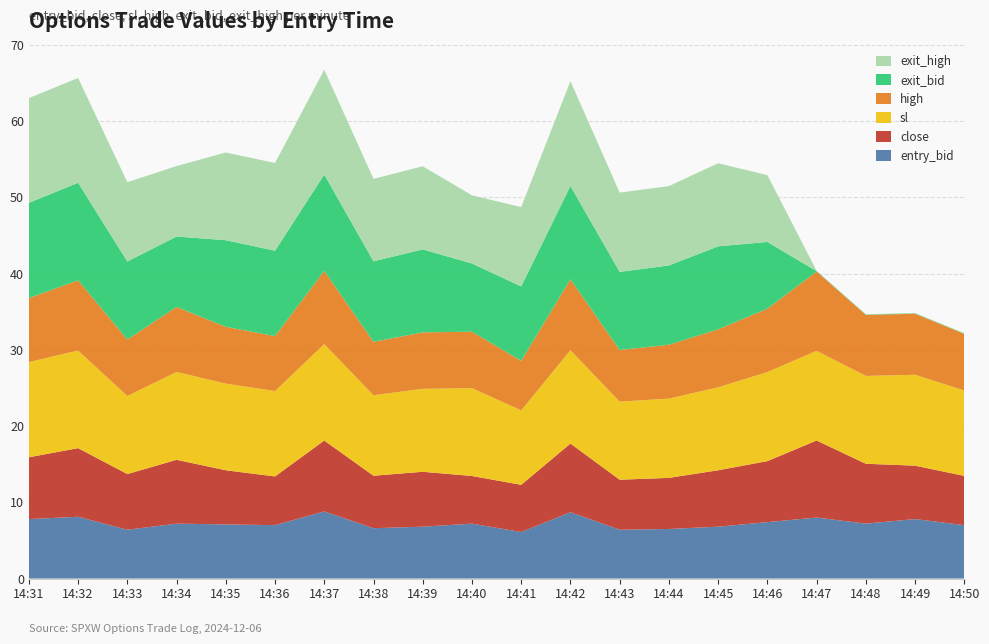

Reading left to right, list all the values displayed in this chart.

entry_bid: 7.8	8.1	6.4	7.2	7.1	7.0	8.8	6.6	6.8	7.2	6.1	8.7	6.4	6.5	6.8	7.4	8.0	7.2	7.8	7.0
close: 8.1	9.0	7.3	8.4	7.1	6.4	9.3	6.9	7.2	6.2	6.2	9.0	6.6	6.7	7.4	8.0	10.1	7.8	7.0	6.5
sl: 12.5	12.8	10.2	11.5	11.4	11.2	12.6	10.6	10.9	11.5	9.8	12.2	10.2	10.4	10.9	11.7	11.8	11.5	11.9	11.2
high: 8.4	9.2	7.4	8.5	7.5	7.2	9.6	7.0	7.4	7.4	6.5	9.3	6.8	7.1	7.6	8.3	10.4	8.0	8.0	7.4
exit_bid: 12.5	12.8	10.2	9.2	11.4	11.2	12.6	10.6	10.9	8.9	9.8	12.2	10.2	10.4	10.9	8.8	0.1	0.1	0.1	0.1
exit_high: 13.7	13.7	10.4	9.2	11.5	11.5	13.7	10.8	10.9	8.9	10.4	13.7	10.4	10.4	10.9	8.8	0.1	0.1	0.1	0.1